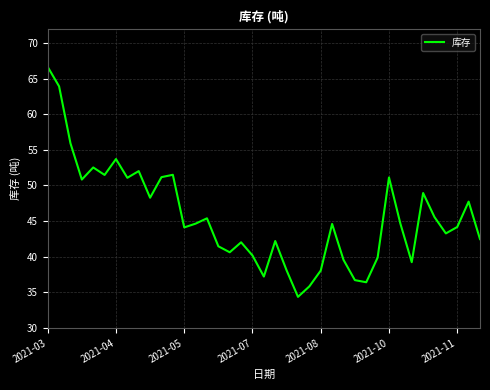

What is the minimum value shown in the chart?

34.4